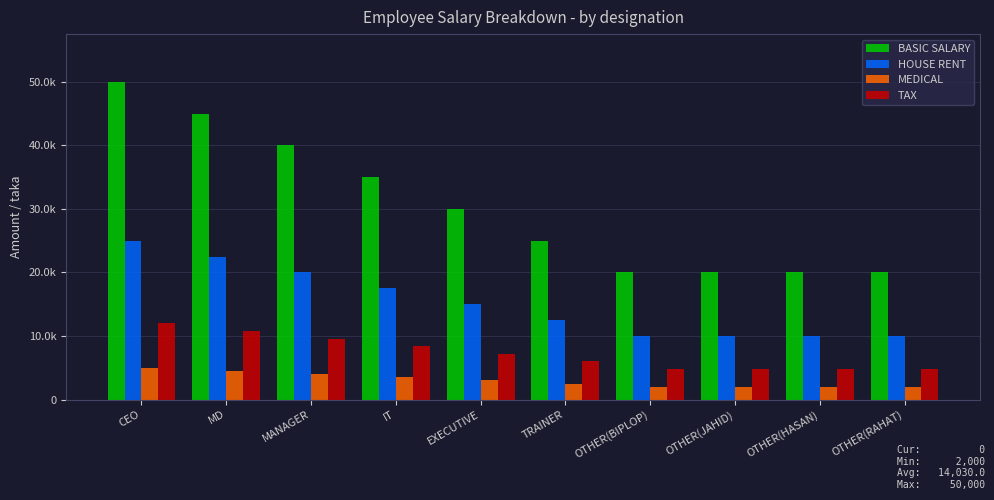

True or false: BASIC SALARY has a value of 23313 at CEO.

False